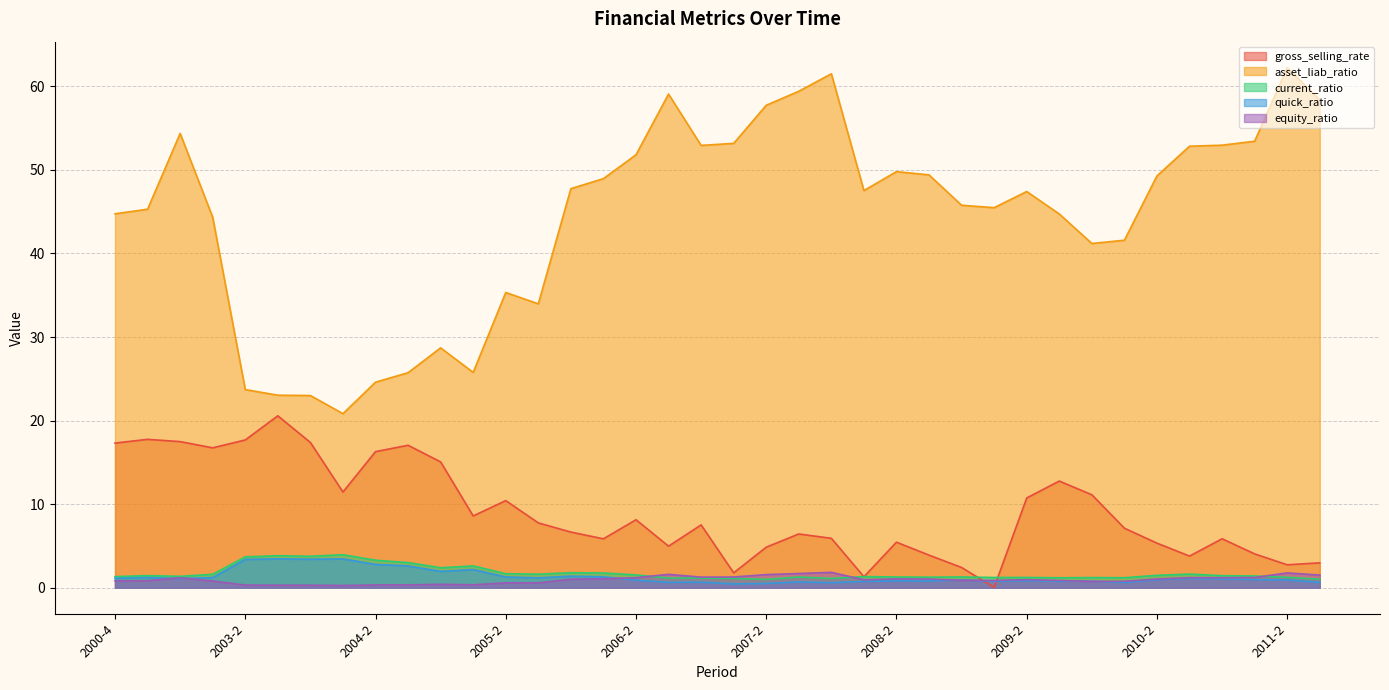

What position from the right is 2010-1?

7